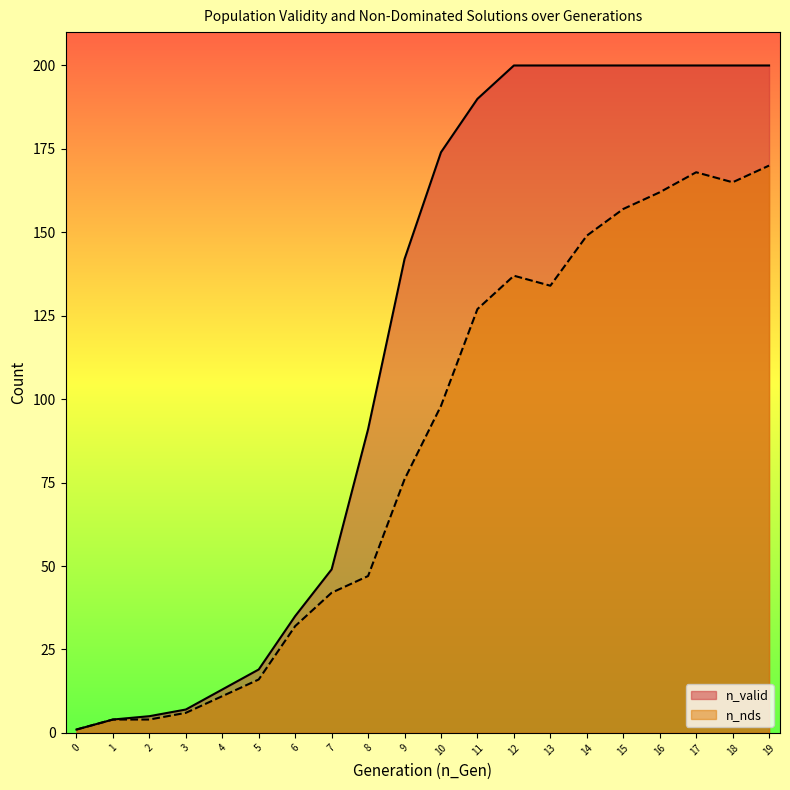

What is the smallest value displayed?

1